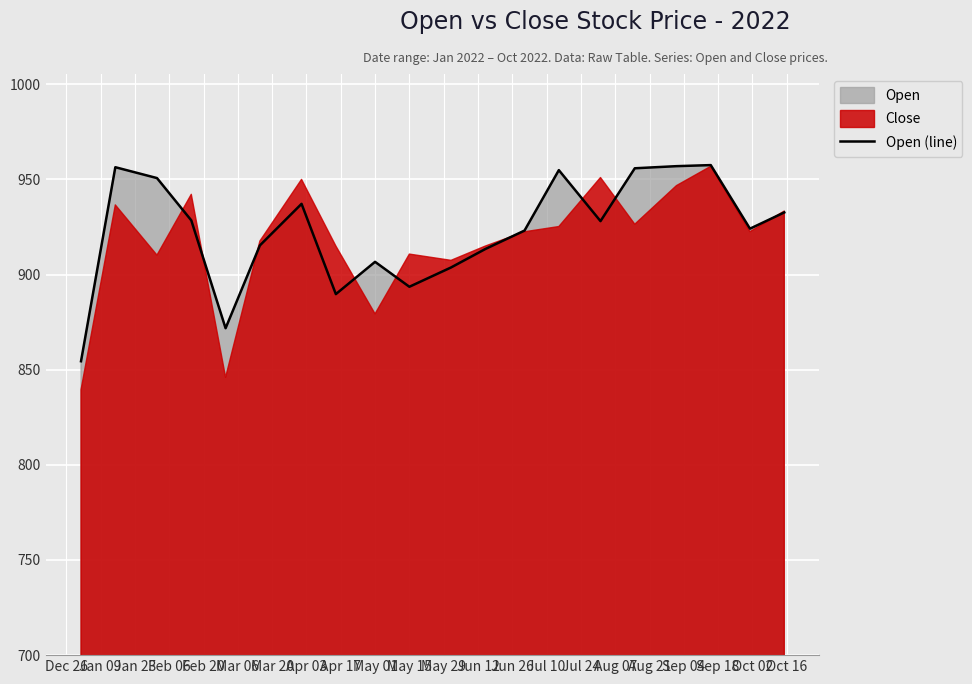

What is the lowest value of the Open (line) series?

854.5